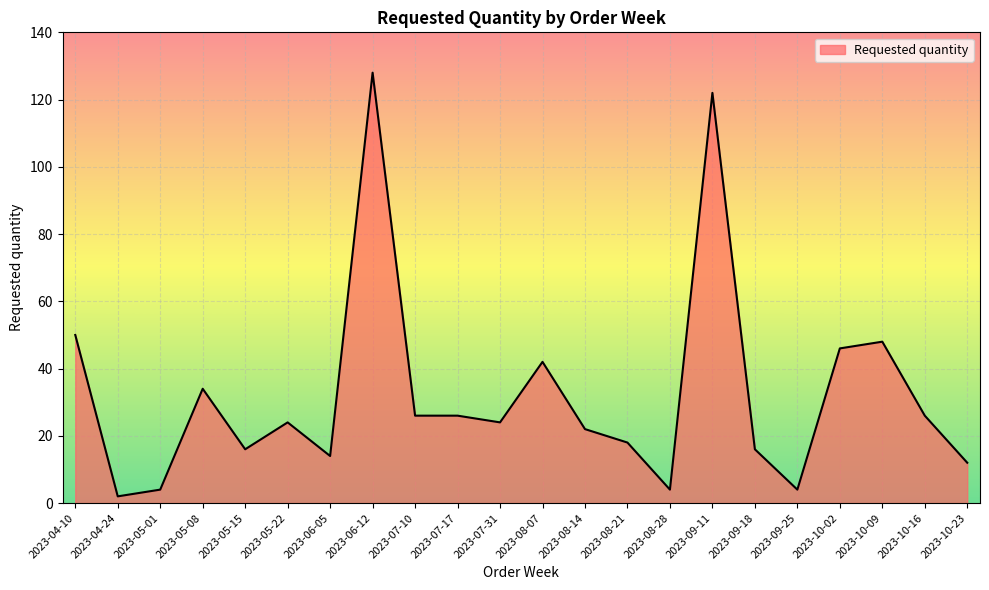

How many lines are shown in the chart?

1